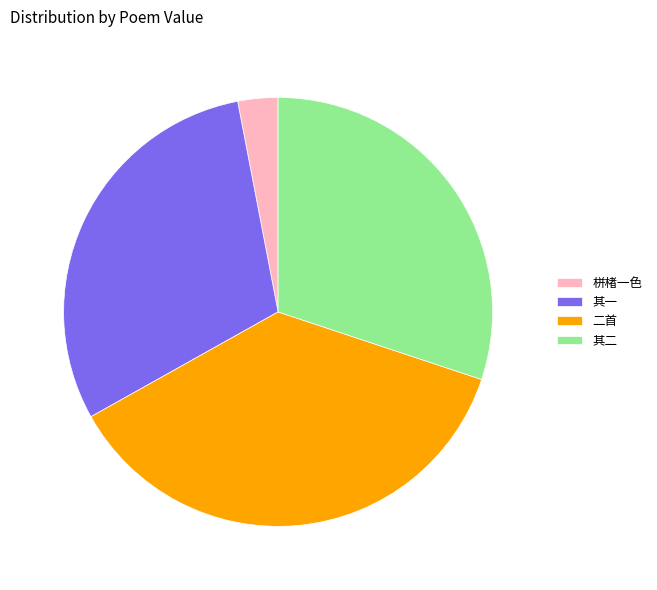

The 其一 slice represents 30% of the pie. True or false?

True